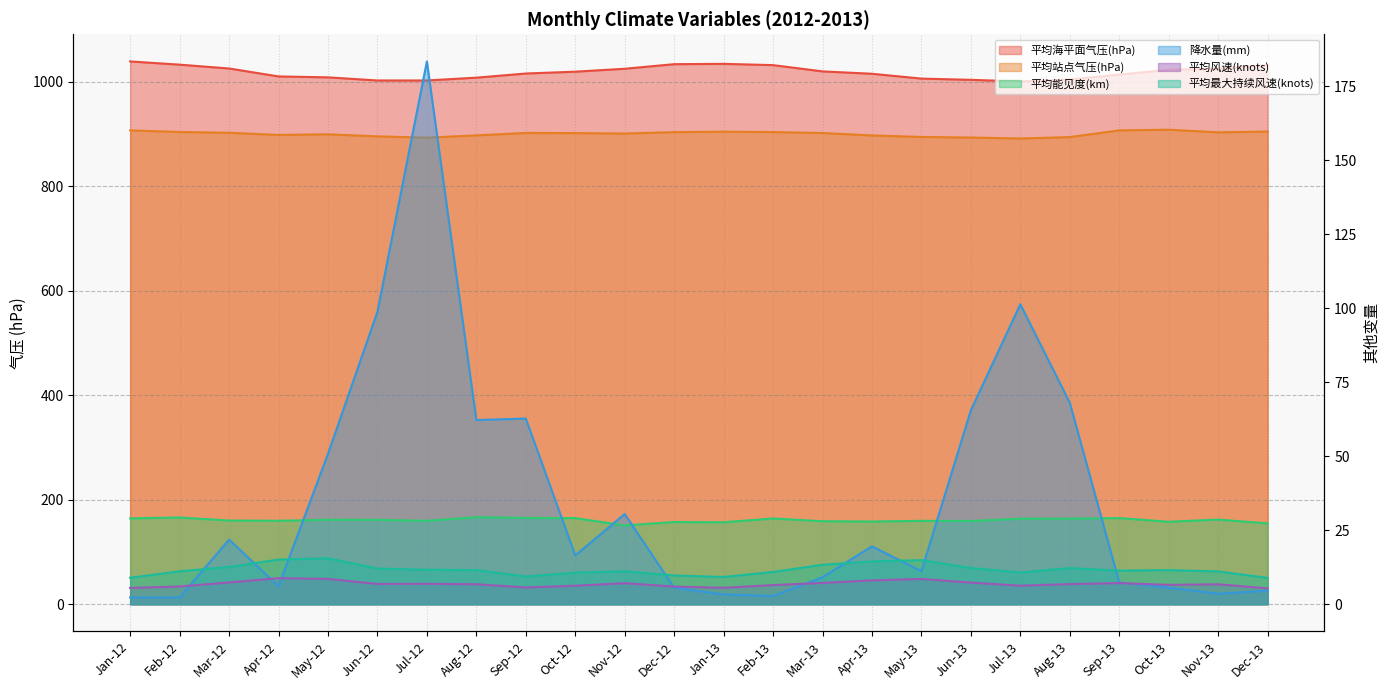

Between Apr-12 and May-13, which is larger?

Apr-12